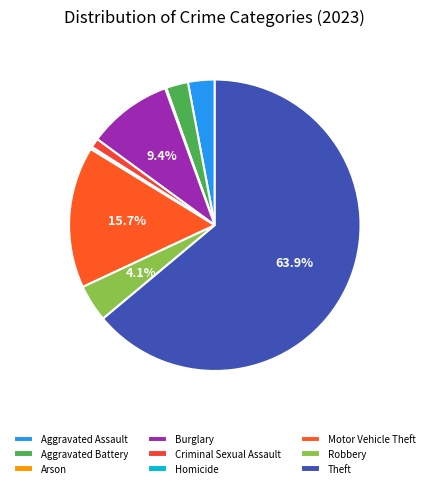

Between Arson and Aggravated Battery, which is larger?

Aggravated Battery